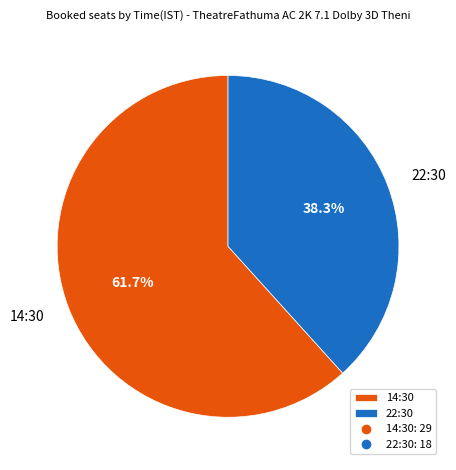

Count the number of slices in the pie.

2